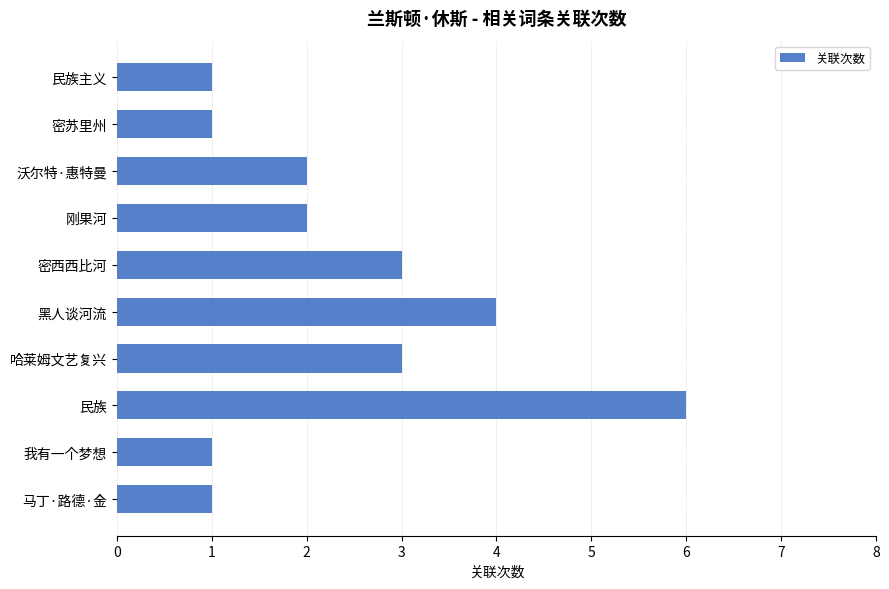

What is the difference between the second highest and minimum values?

3